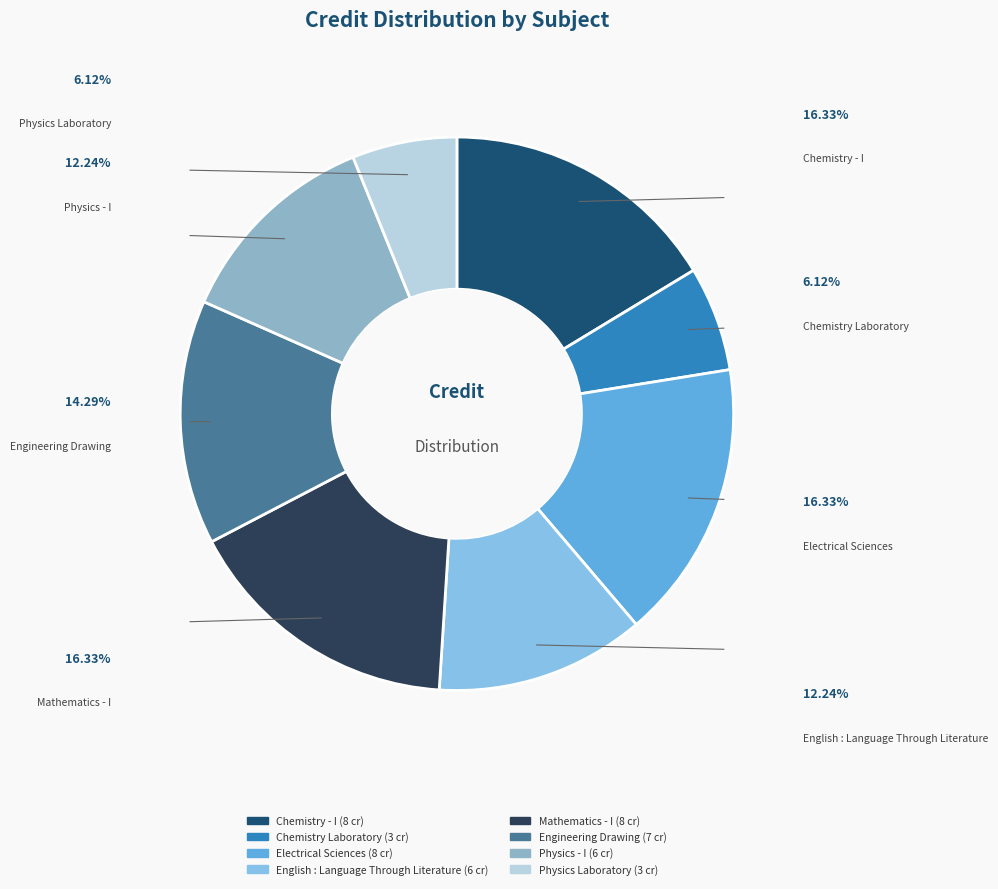

Approximately how many times larger is the value at Engineering Drawing compared to Physics - I?

1.2